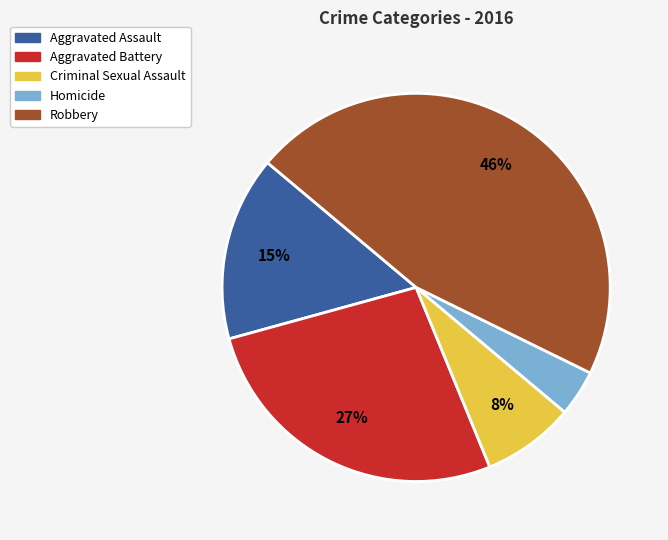

Count the number of slices in the pie.

5